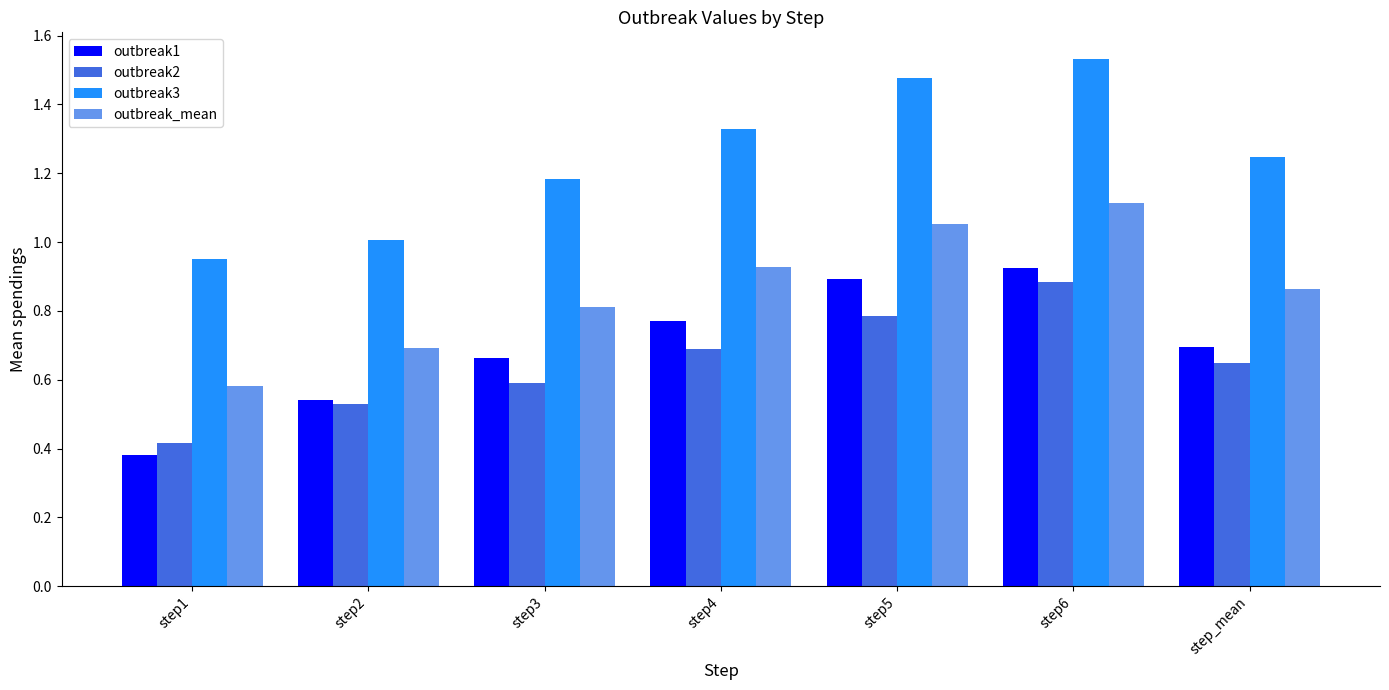

Which category has the highest value in the outbreak3 series?

step6